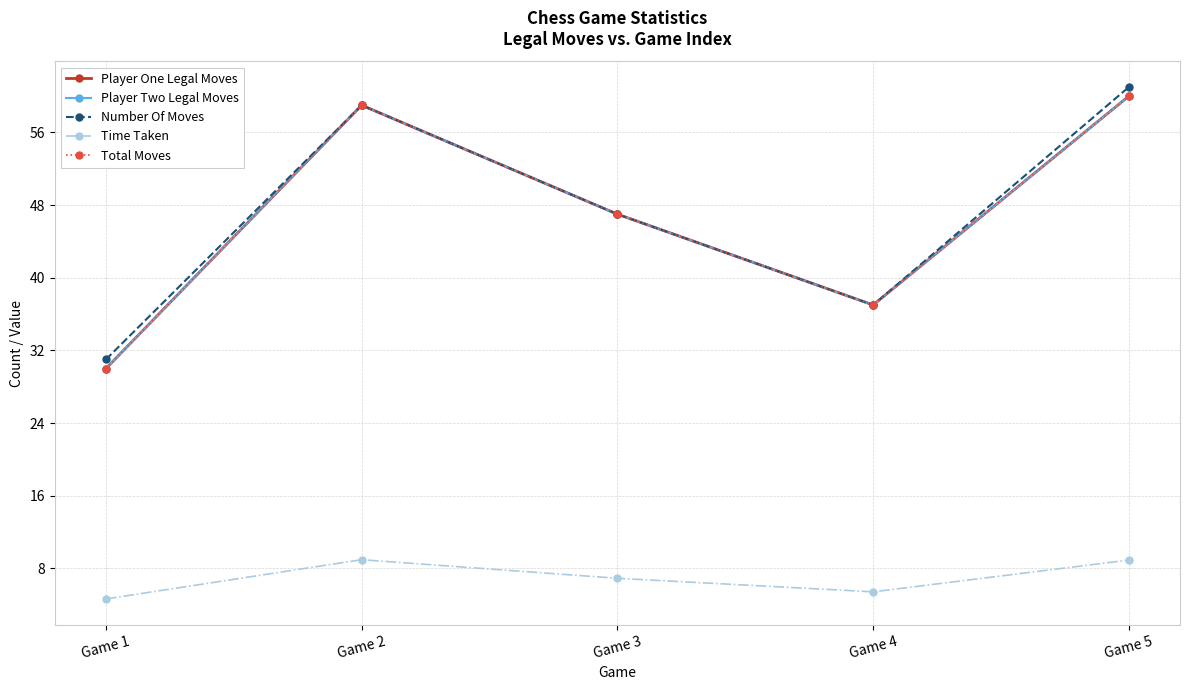

Reading left to right, extract all data points from this chart.

Player One Legal Moves: 30.0	59.0	47.0	37.0	60.0
Player Two Legal Moves: 30.0	59.0	47.0	37.0	60.0
Number Of Moves: 31.0	59.0	47.0	37.0	61.0
Time Taken: 4.6	8.9	6.9	5.4	8.9
Total Moves: 30.0	59.0	47.0	37.0	60.0